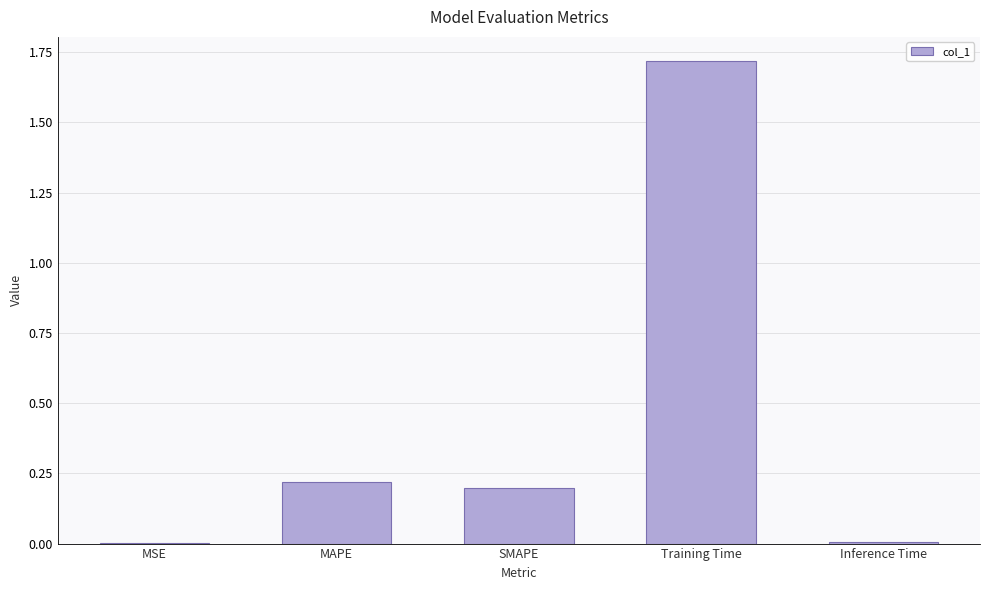

What is the sum of all values?

2.1